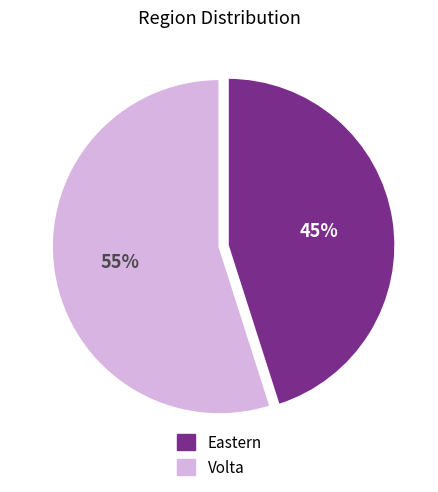

Do Volta and Eastern together represent more than half of the pie?

Yes